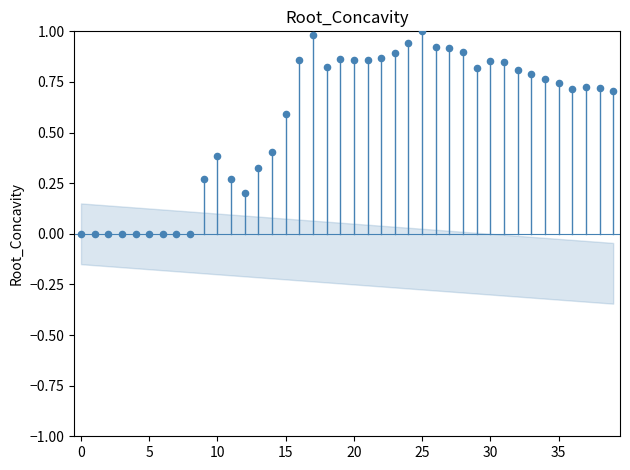

What is the range of Y values (max minus min)?

1.0